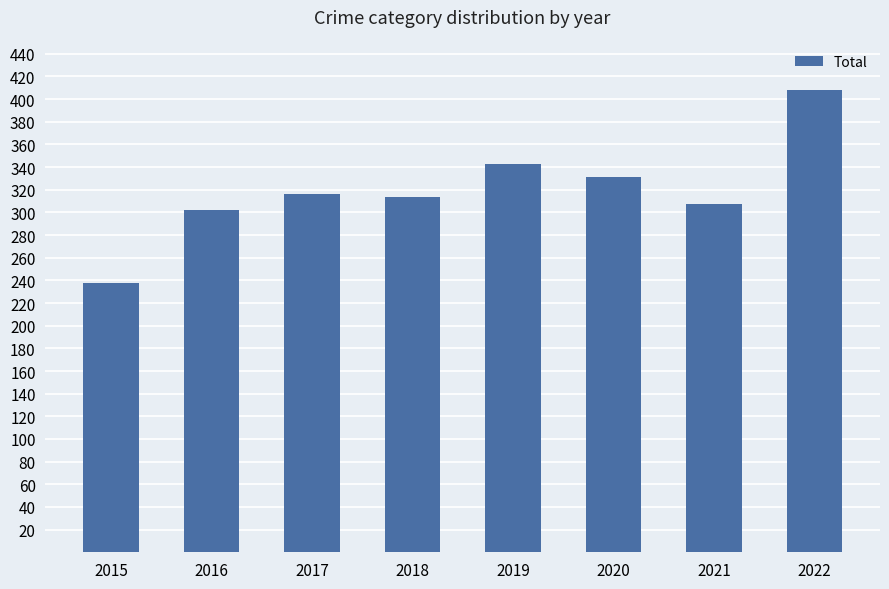

What is the difference between the values at 2019 and 2018?

29